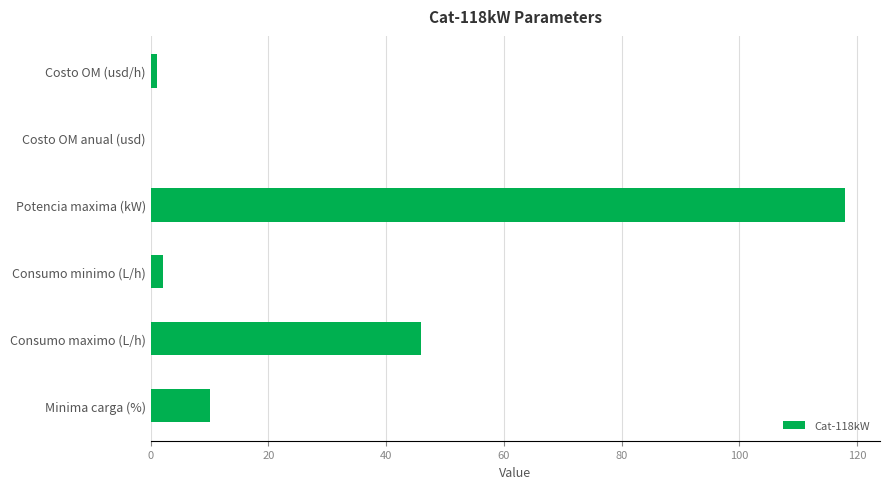

What value does the data have at Minima carga (%)?

10